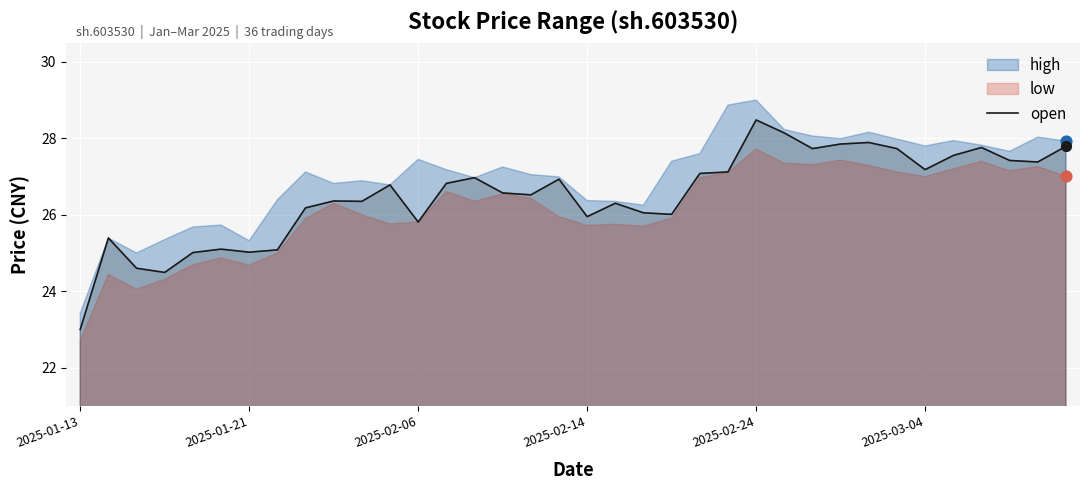

What is the highest value of the open series?

28.5